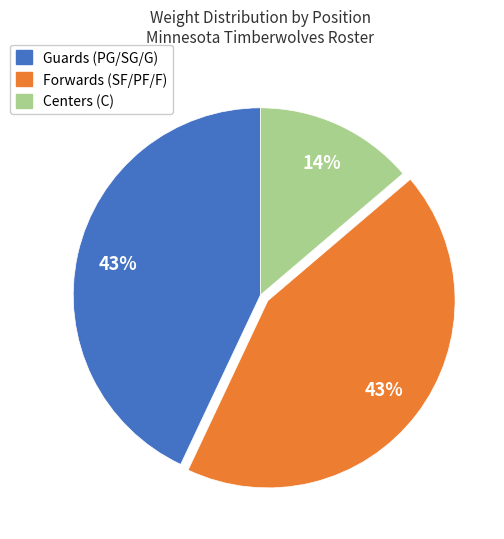

To the nearest percent, what is the difference between the largest and smallest slice percentages?

29%